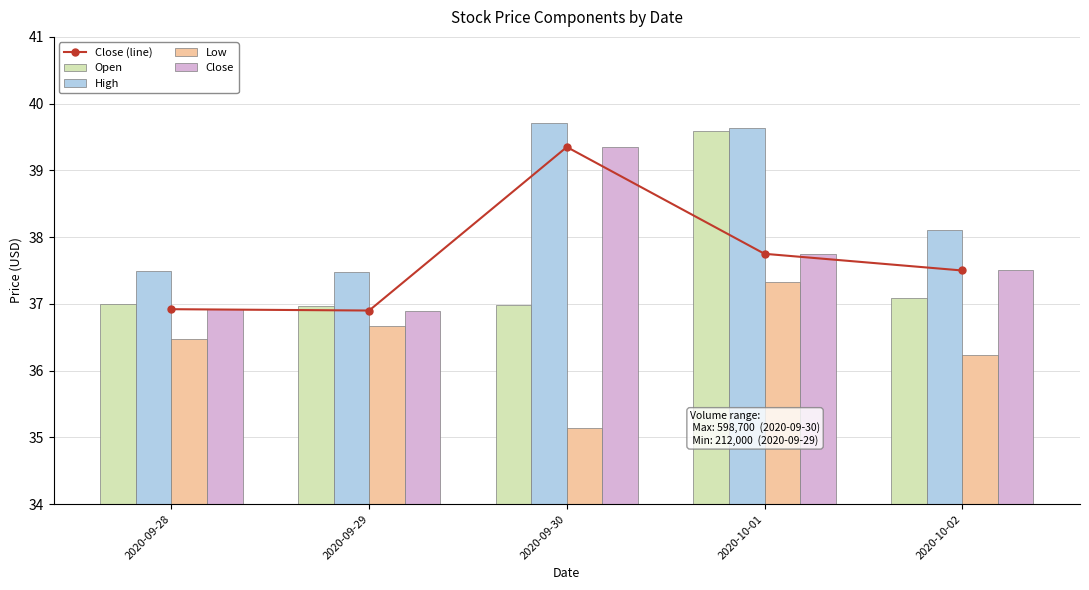

Is the value of Low at 2020-09-30 greater than the value of High at 2020-09-28?

No